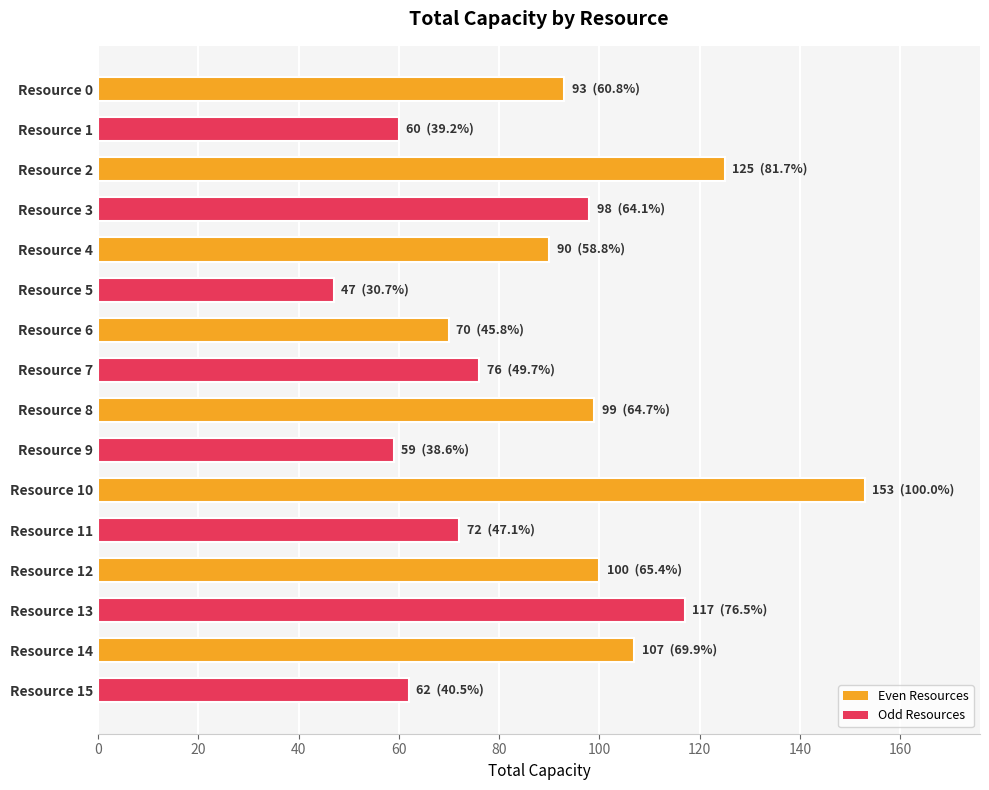

What is the value of the 16th bar from the top?

62